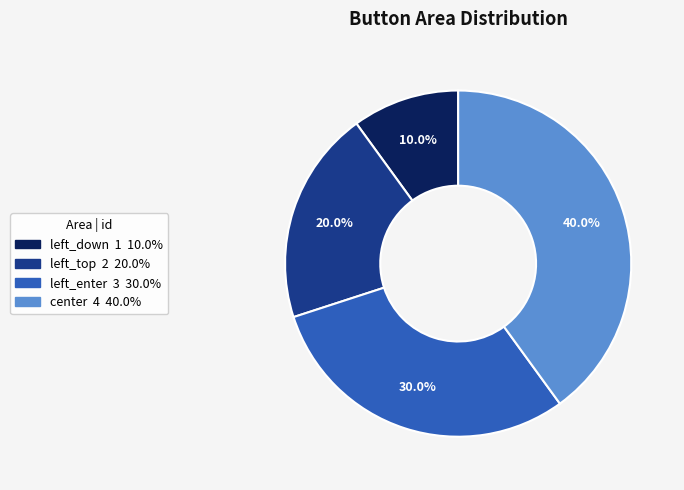

How many segments does this pie chart have?

4